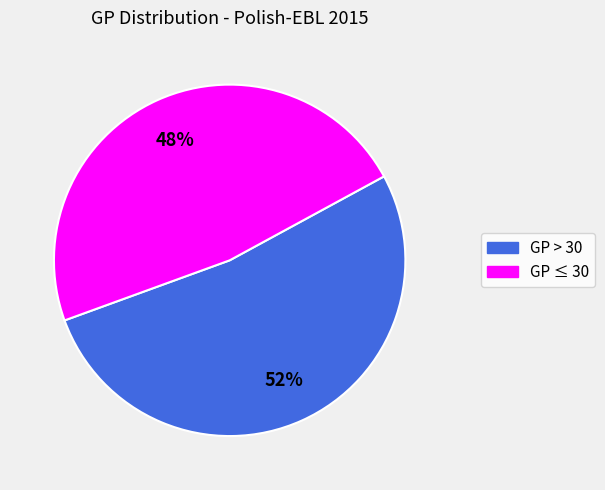

Is there any slice that represents more than half of the pie?

Yes